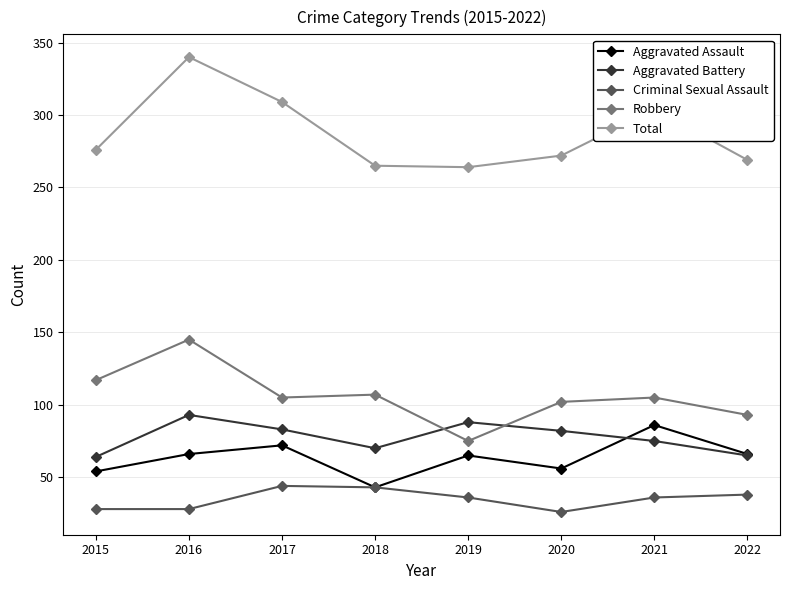

The value of Aggravated Assault at 2019 is 65. True or false?

True